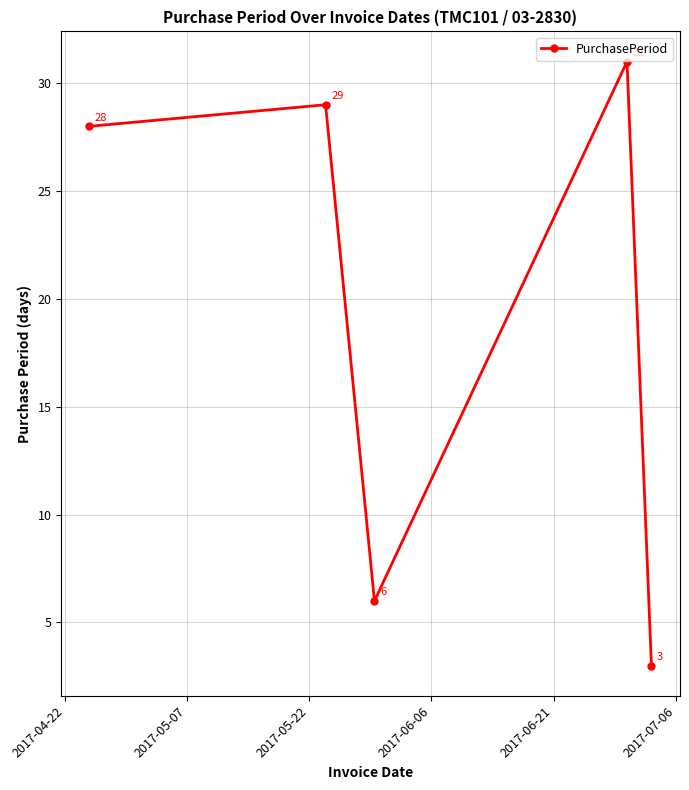

What is the value of the 5th point from the left?

3